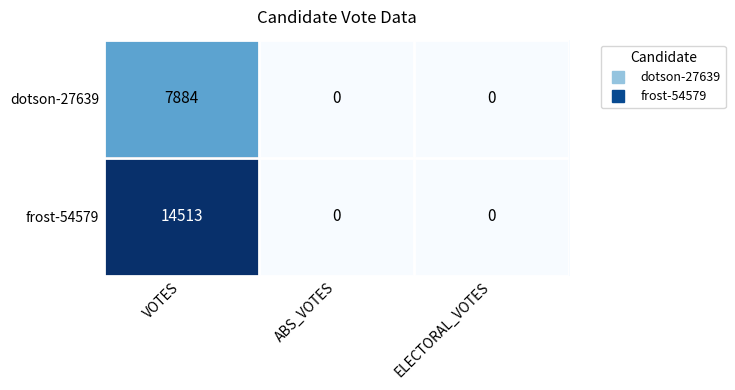

List the series in order of their overall mean, lowest first.

dotson-27639, frost-54579